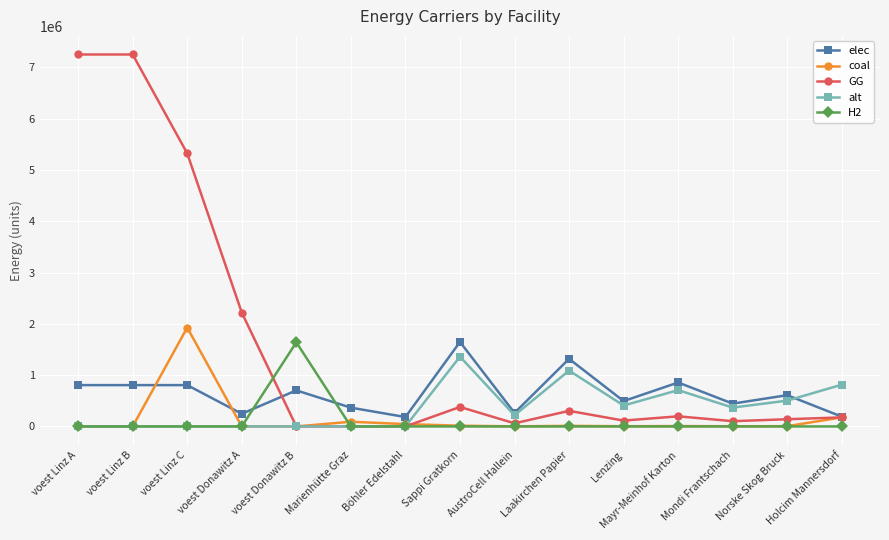

Does the chart have visible grid lines?

Yes